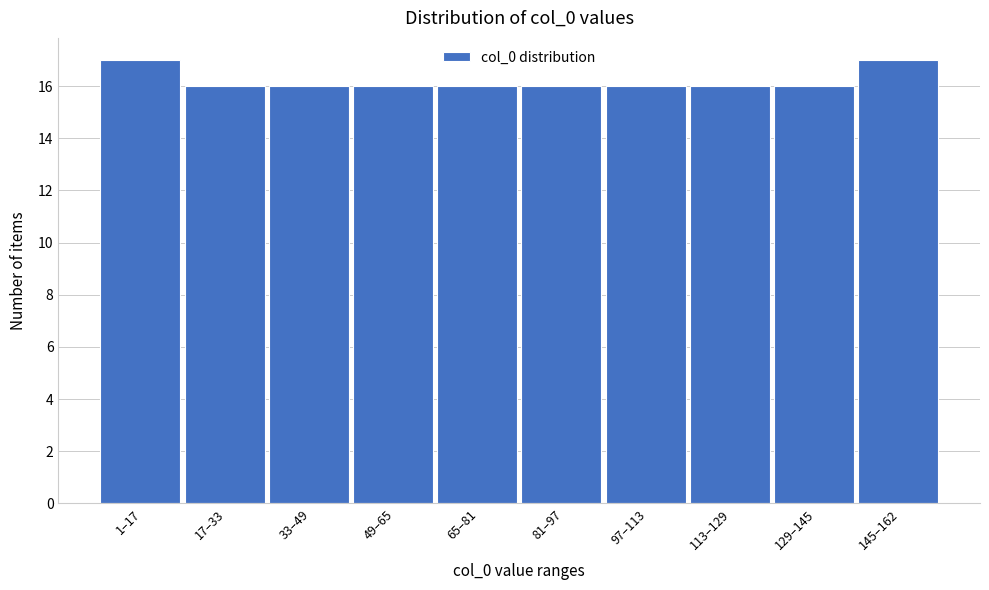

Reading right to left, transcribe all the data shown in this chart.

17	16	16	16	16	16	16	16	16	17